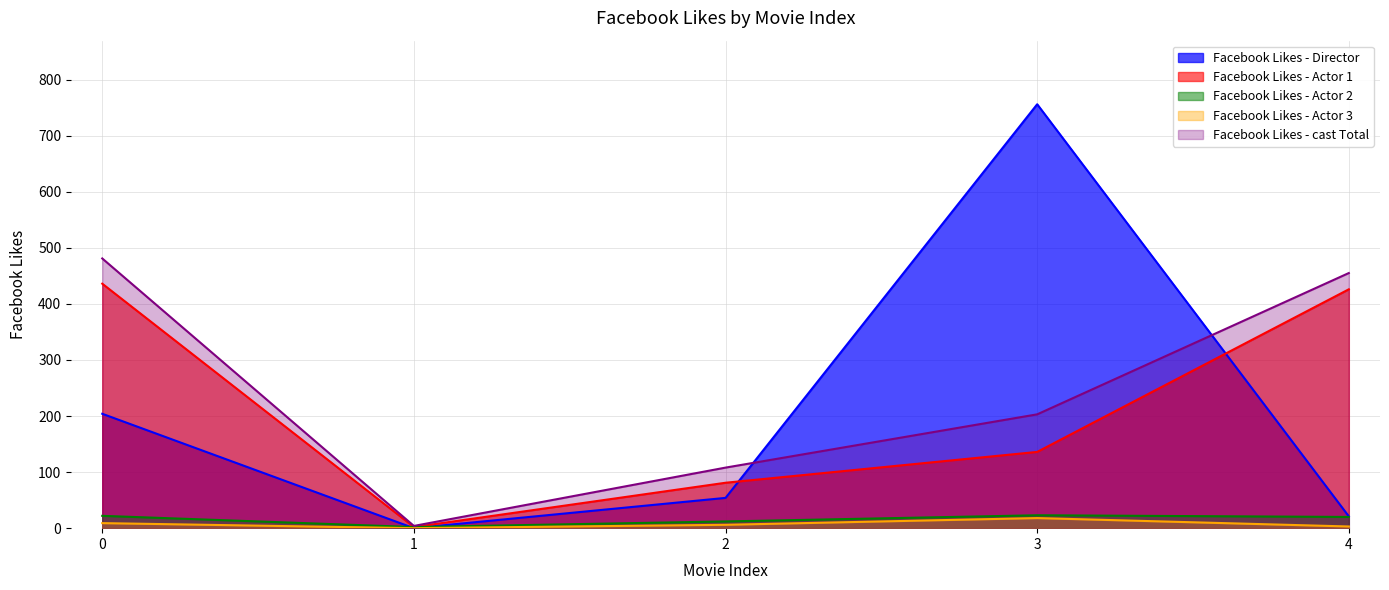

What is the difference between the highest and lowest values at 1?

4